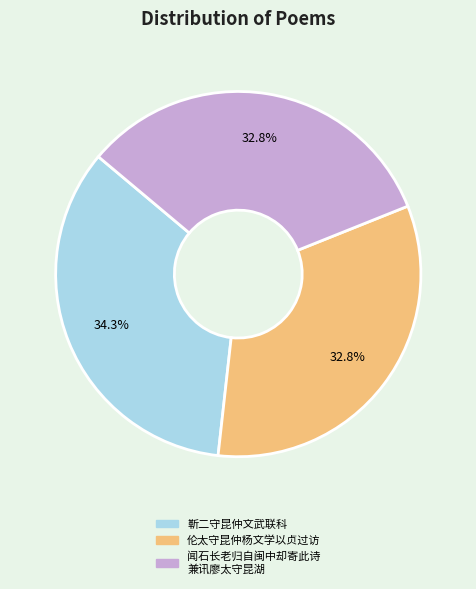

Is there any slice that represents more than half of the pie?

No